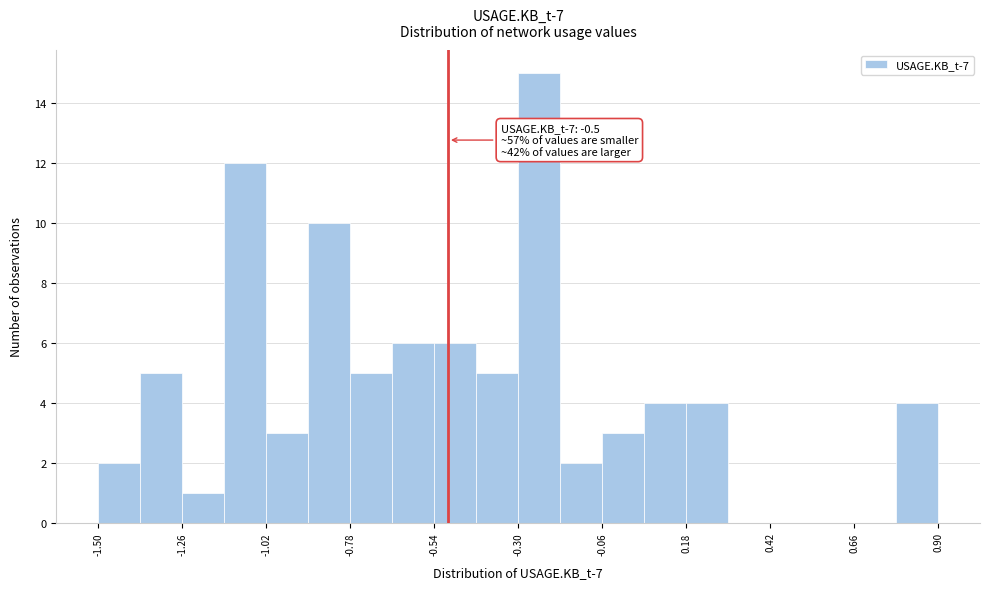

Around what value on the x-axis is the tallest bar? Give the approximate position of its centre, as read against the axis.

-0.25